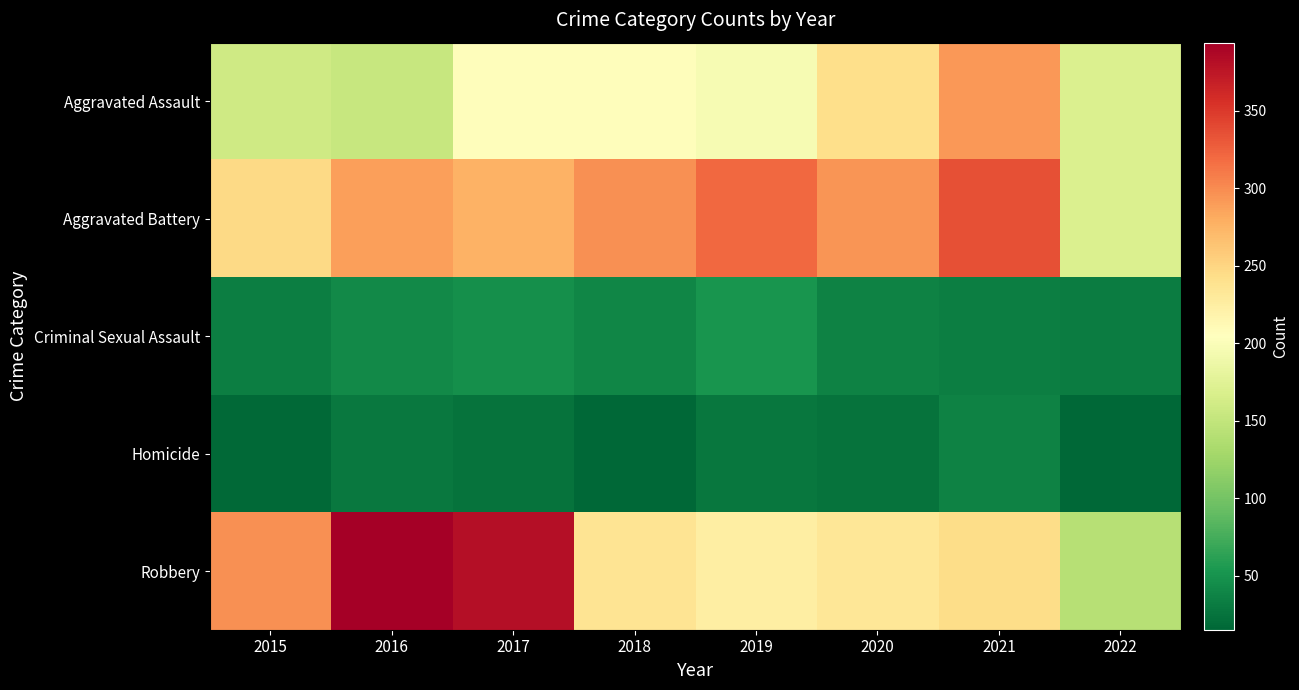

Which label corresponds to the smallest value in the chart?

2018